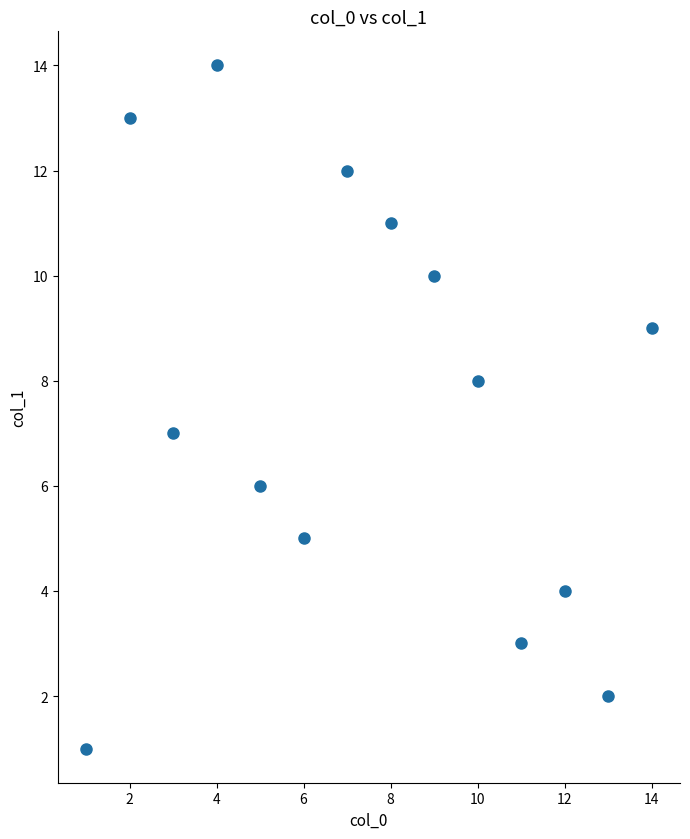

What is the range of Y values (max minus min)?

13